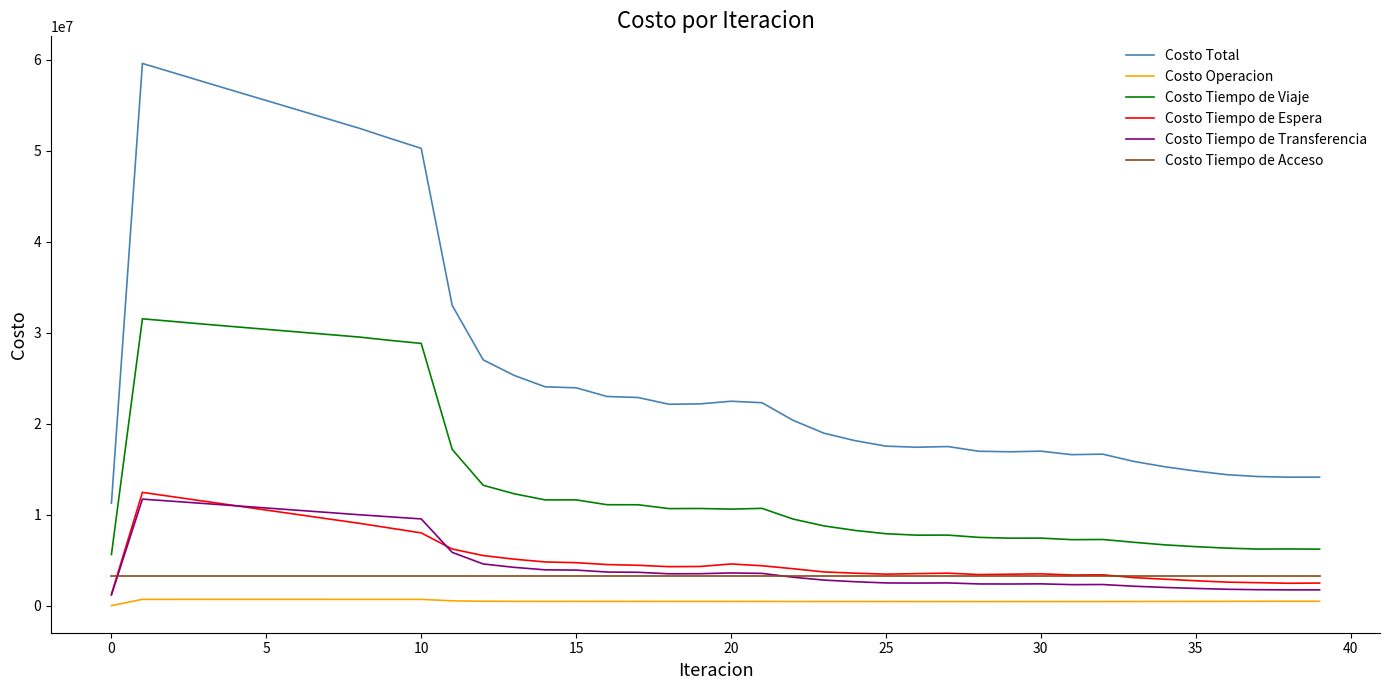

Which series has the widest spread of values?

Costo Total